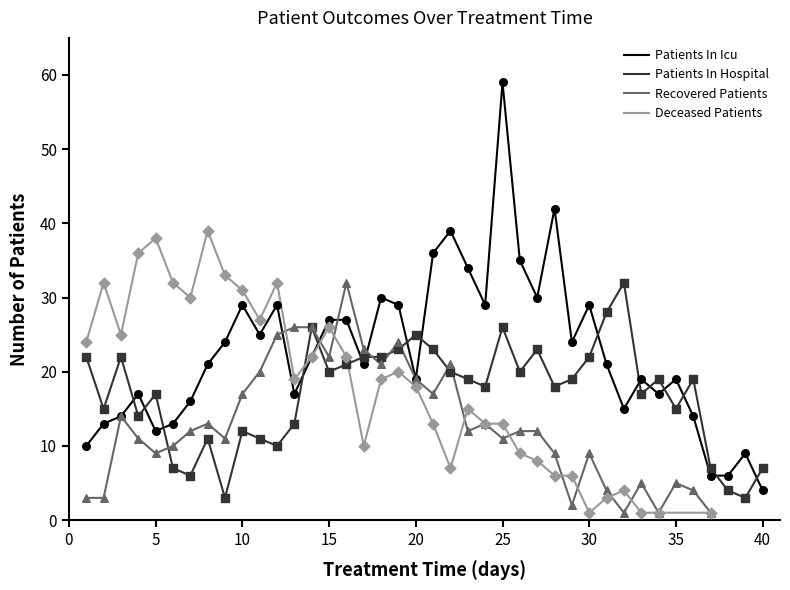

Between 9 and 19, which is larger?

19